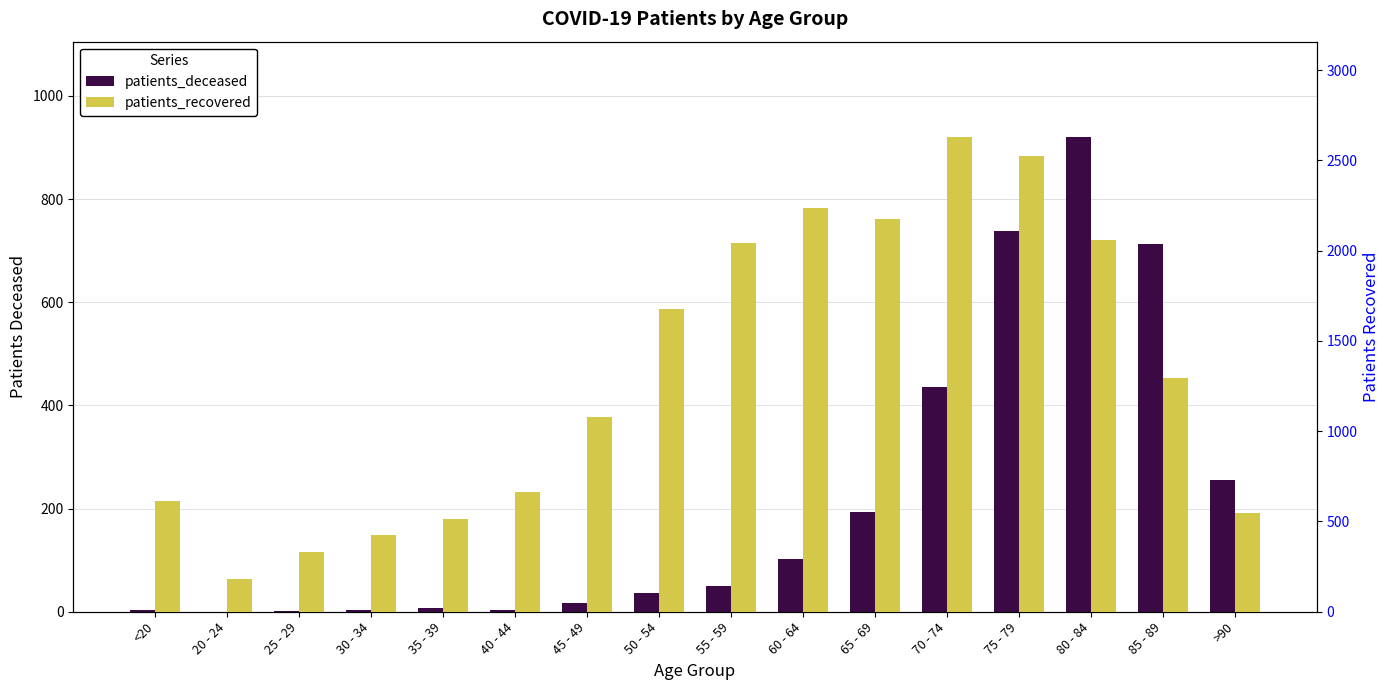

List the series in order of their overall mean, lowest first.

patients_deceased, patients_recovered